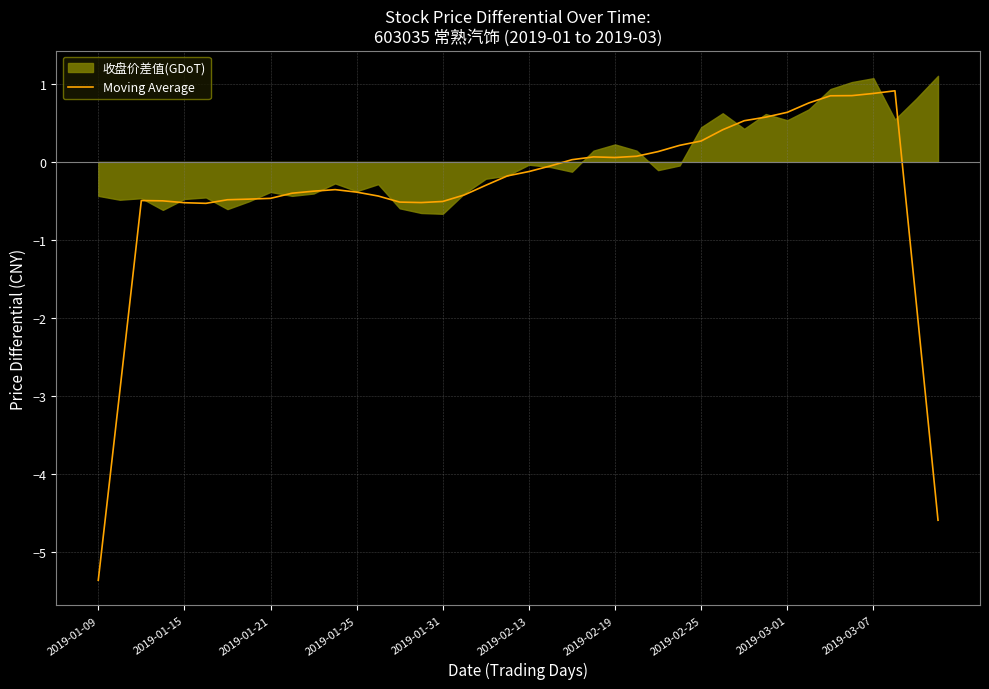

The value at 13 is -0.4. True or false?

True